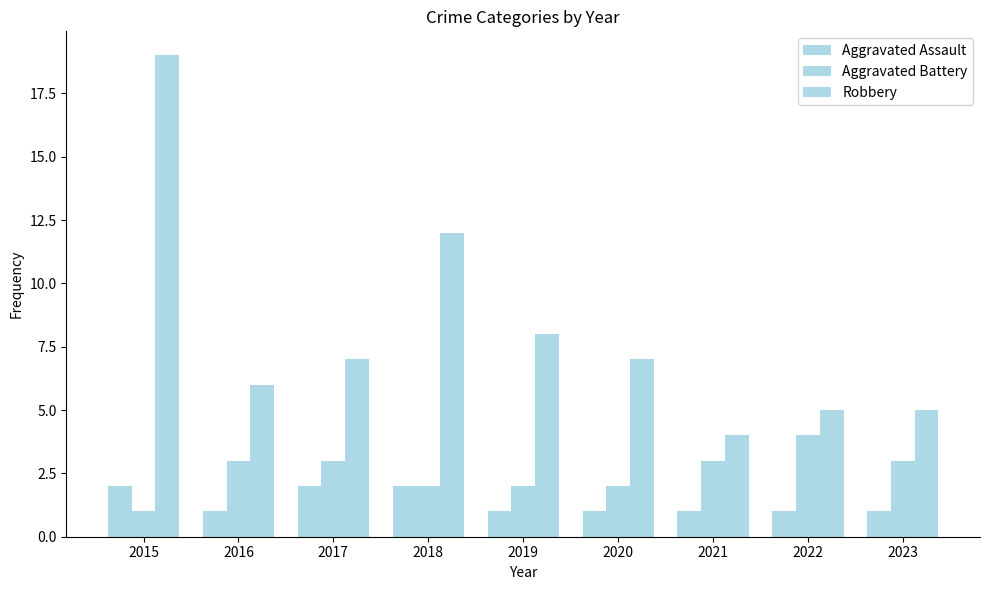

How many data points does each series have?

9